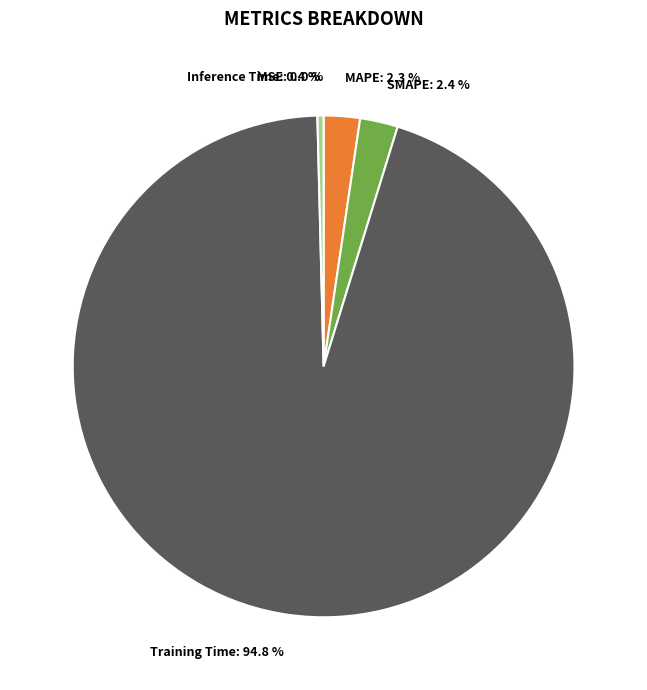

Which category accounts for the majority?

Training Time